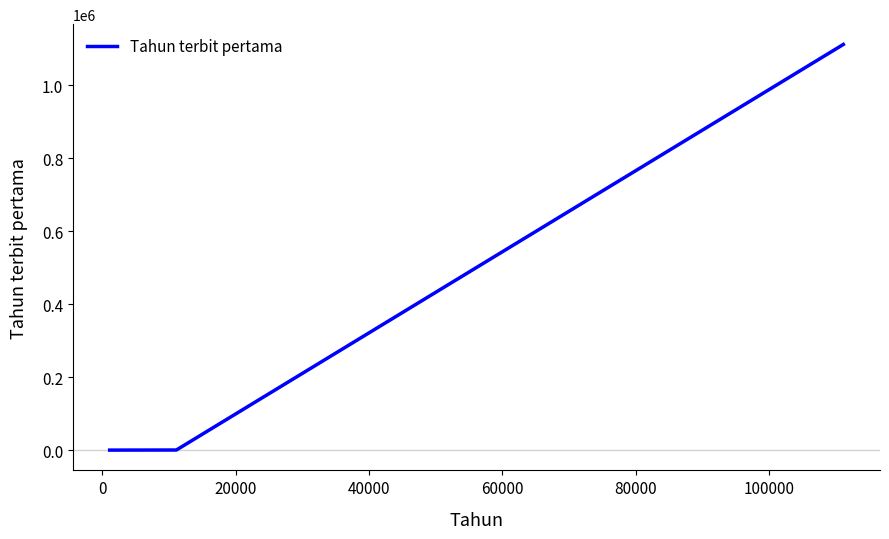

What is the difference between the maximum and minimum values?

1110250